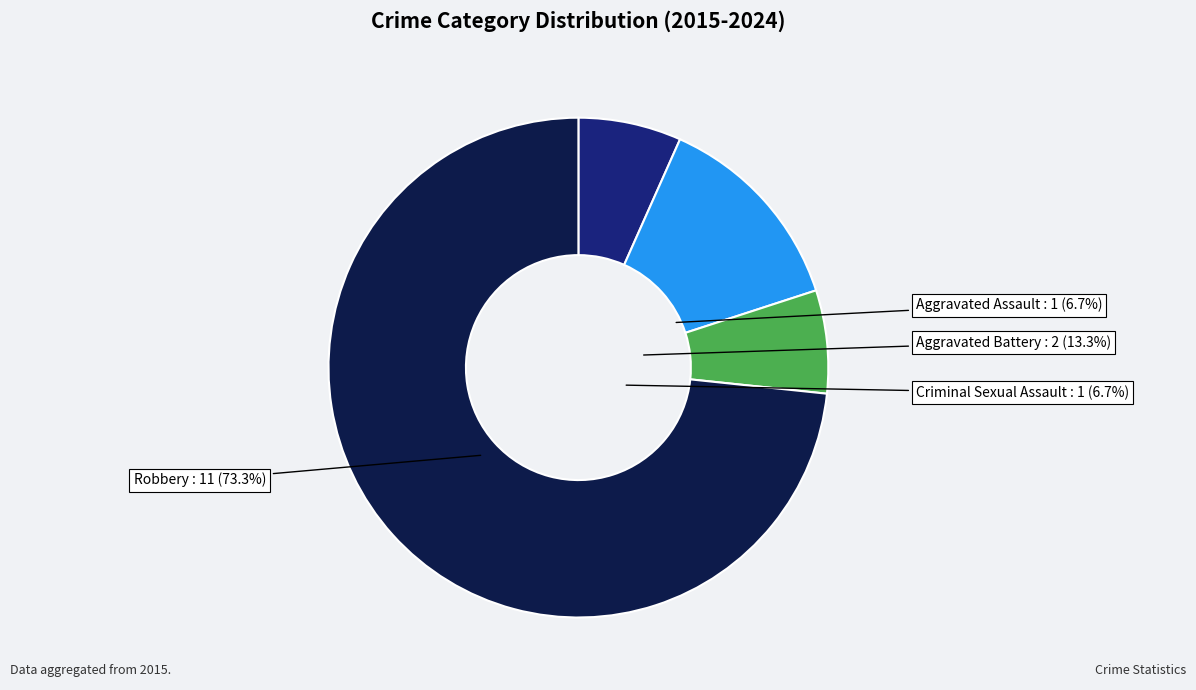

To the nearest percent, what is the difference between the Robbery and Aggravated Assault slice percentages?

67%